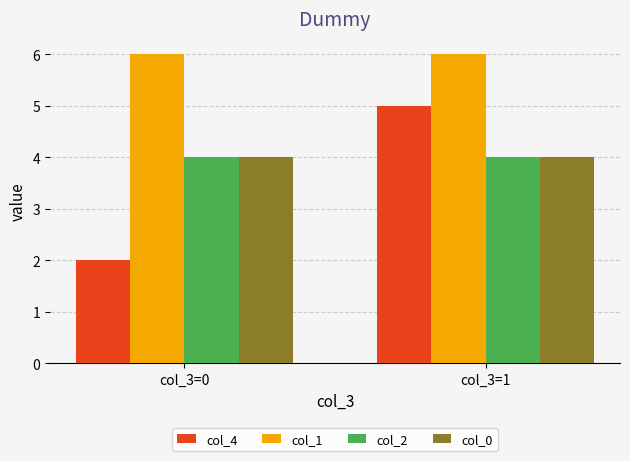

How many groups of bars are there?

2